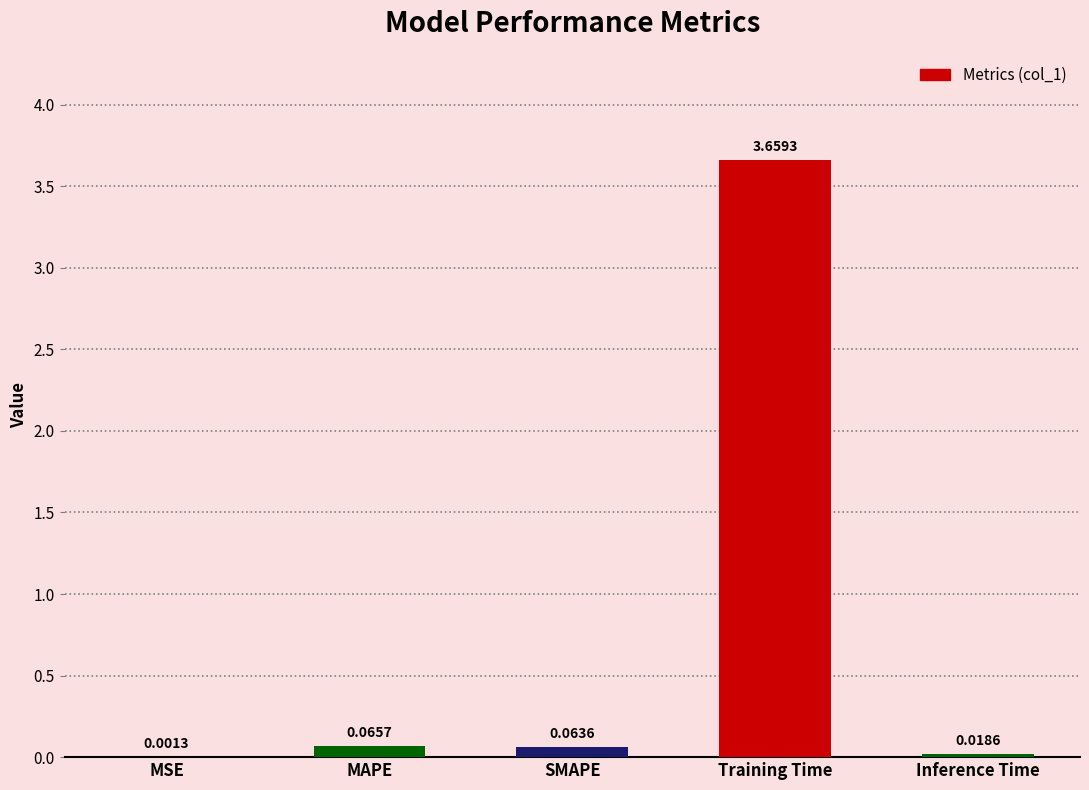

At which category does the chart reach its peak across all series?

Training Time